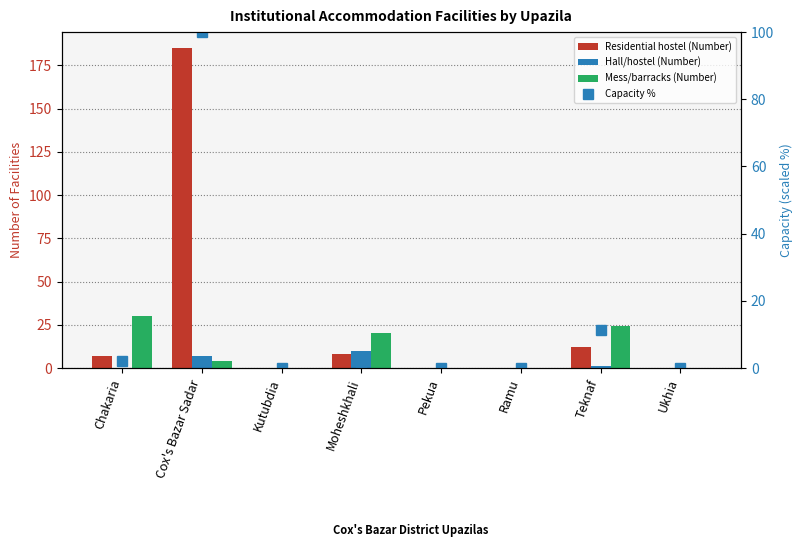

Is it true that Residential hostel (Number) equals 0.0 at Ukhia?

True